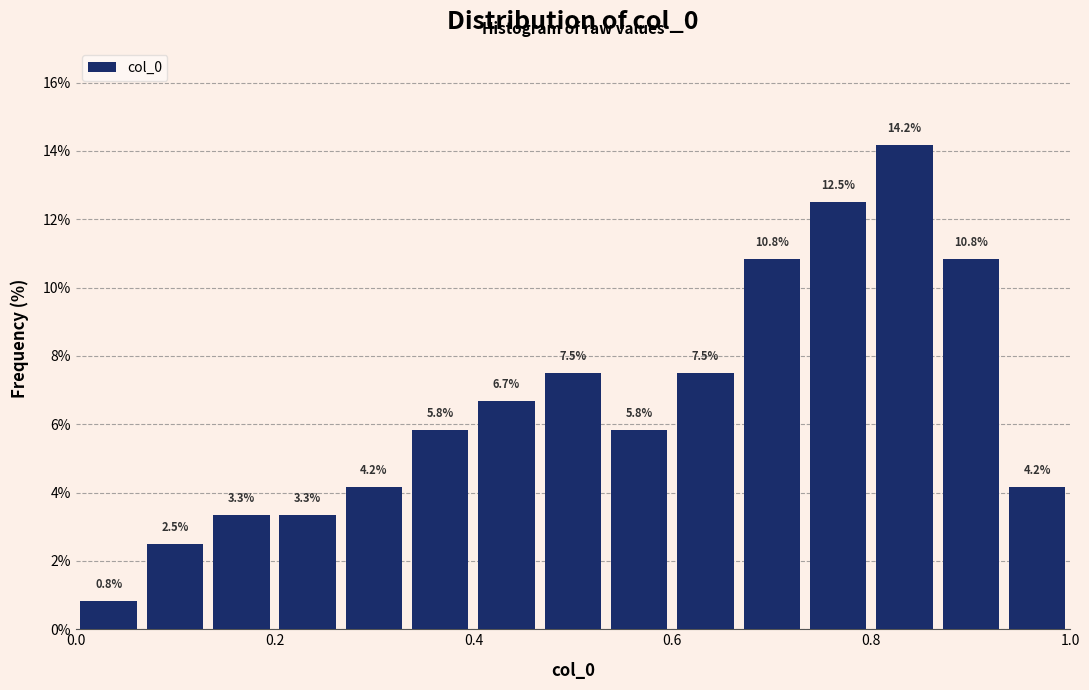

Around what value on the x-axis is the tallest bar? Give the approximate position of its centre, as read against the axis.

0.84